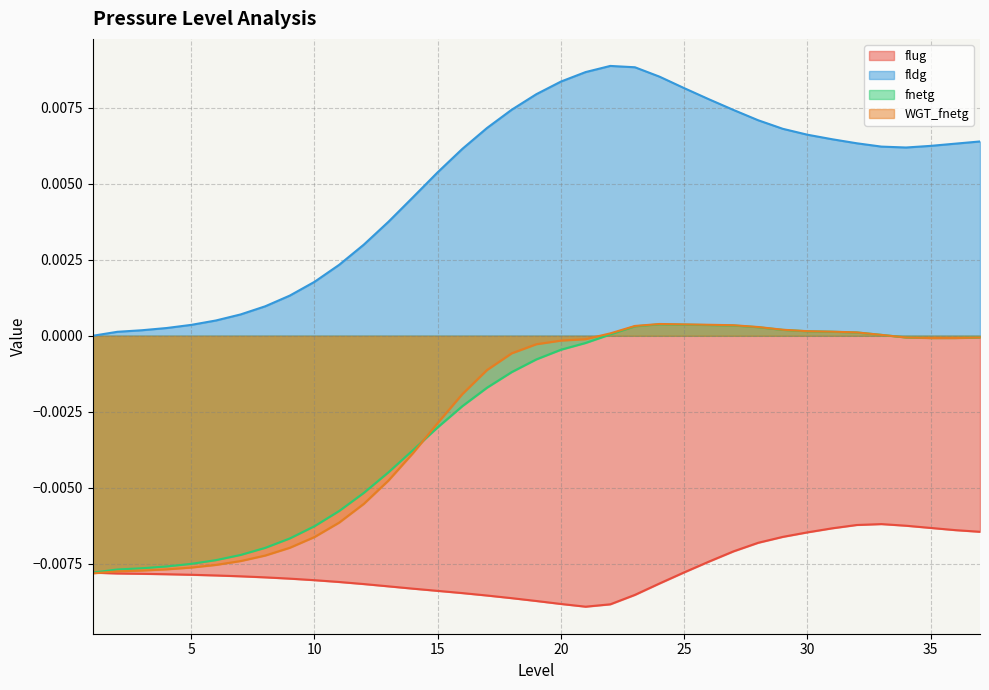

The value of flug at 12 is -0.0. True or false?

True